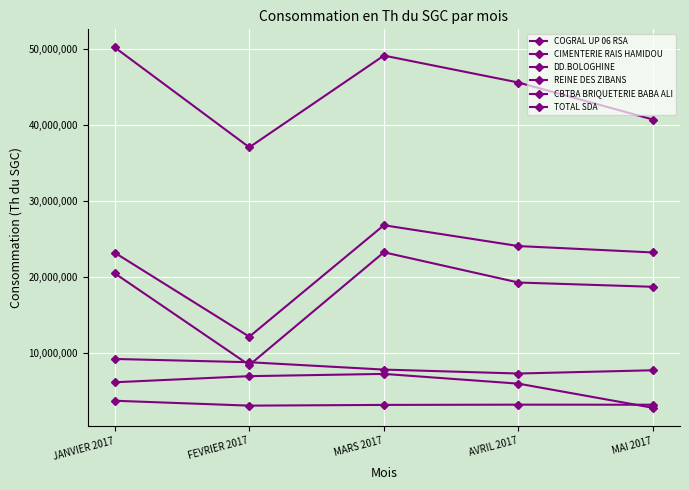

At which label does TOTAL SDA reach its minimum?

FEVRIER 2017